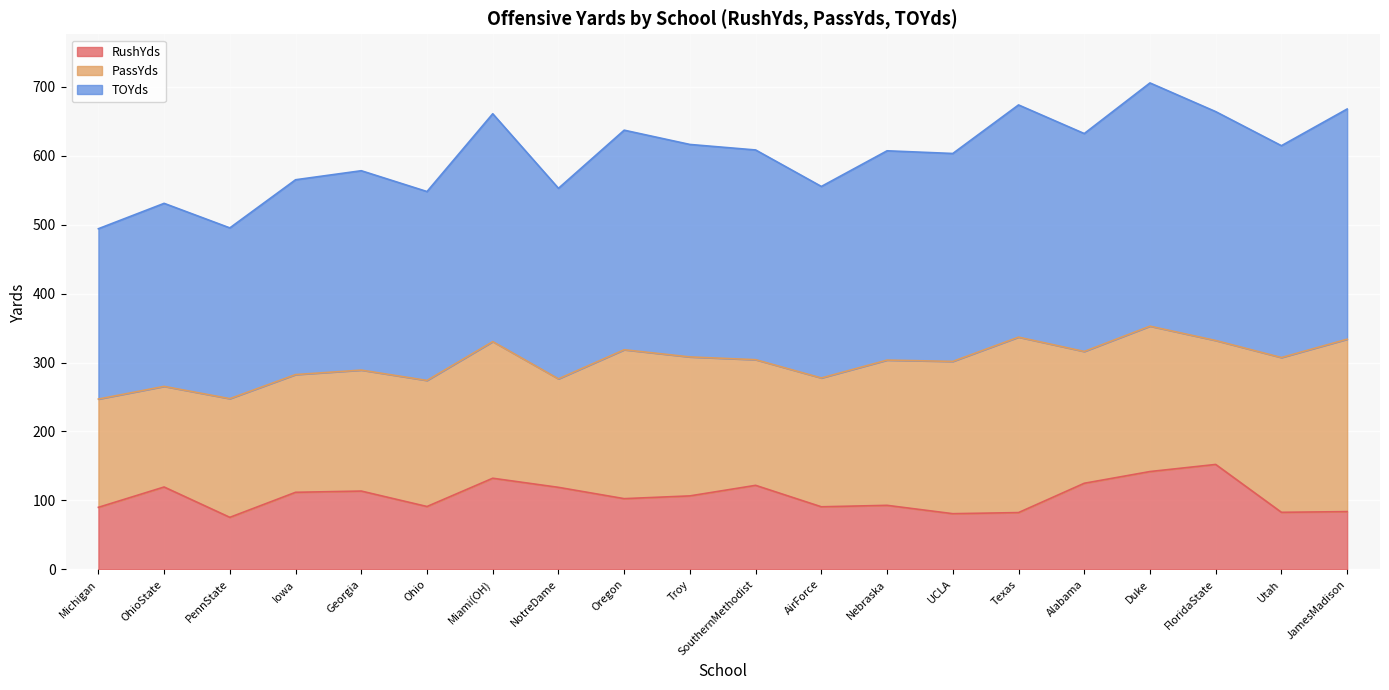

What is the total value across all series at OhioState?

530.8